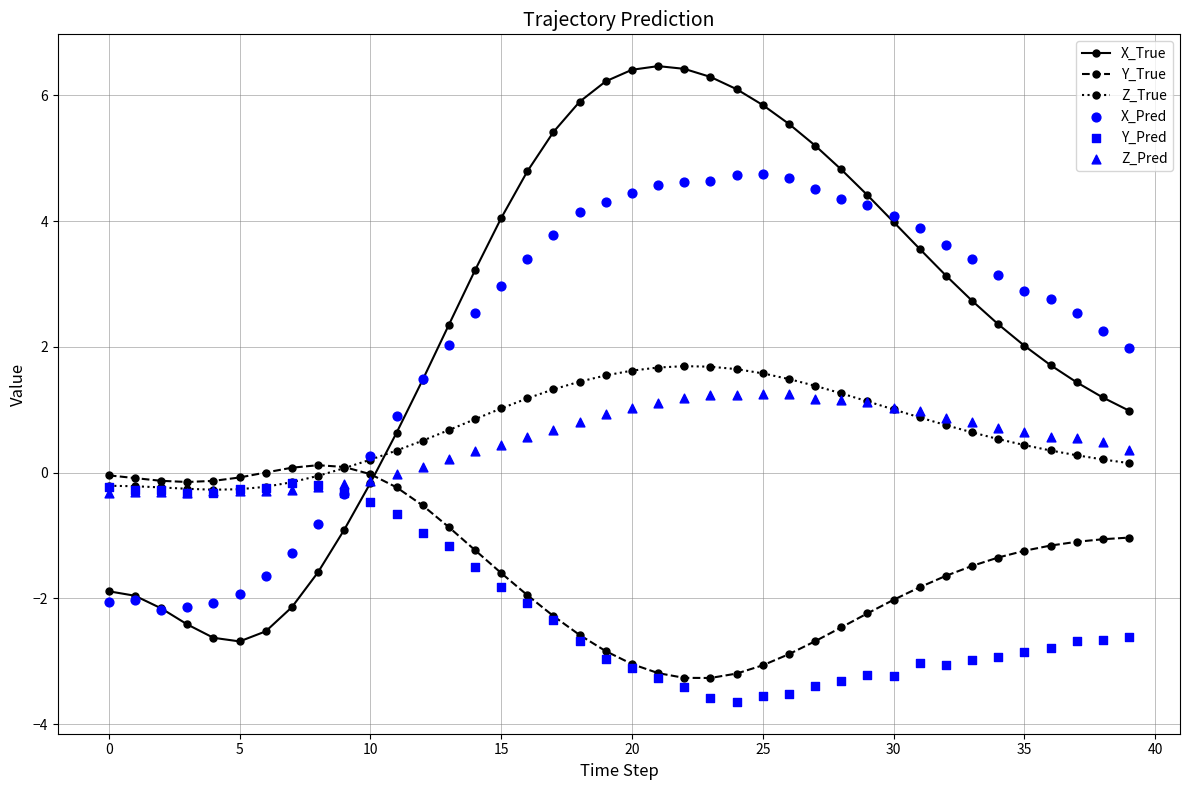

Which series has the largest Y range (max minus min)?

X_True